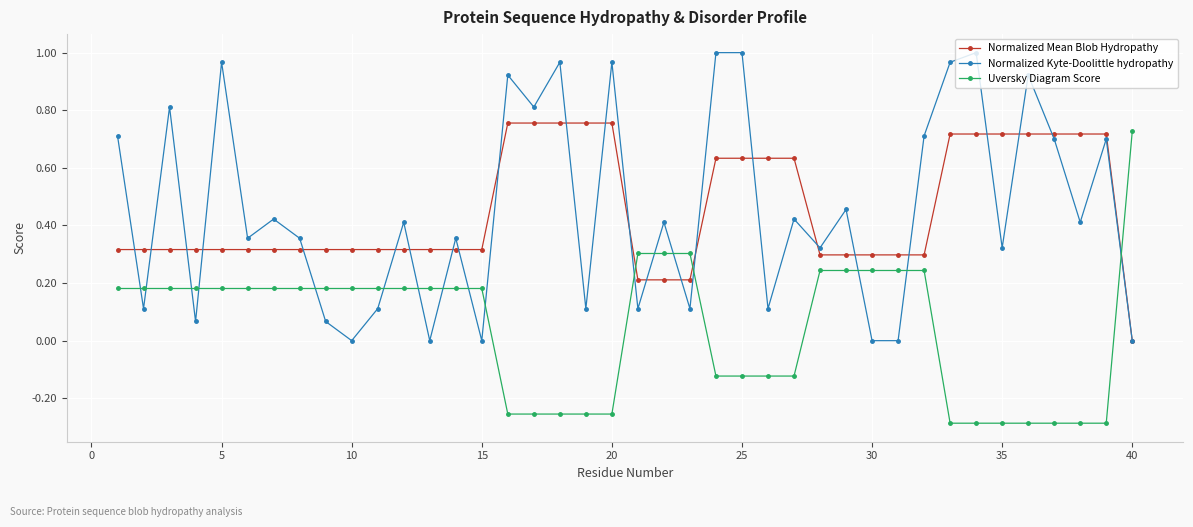

How many intersections are there between Uversky Diagram Score and Normalized Kyte-Doolittle hydropathy?

17